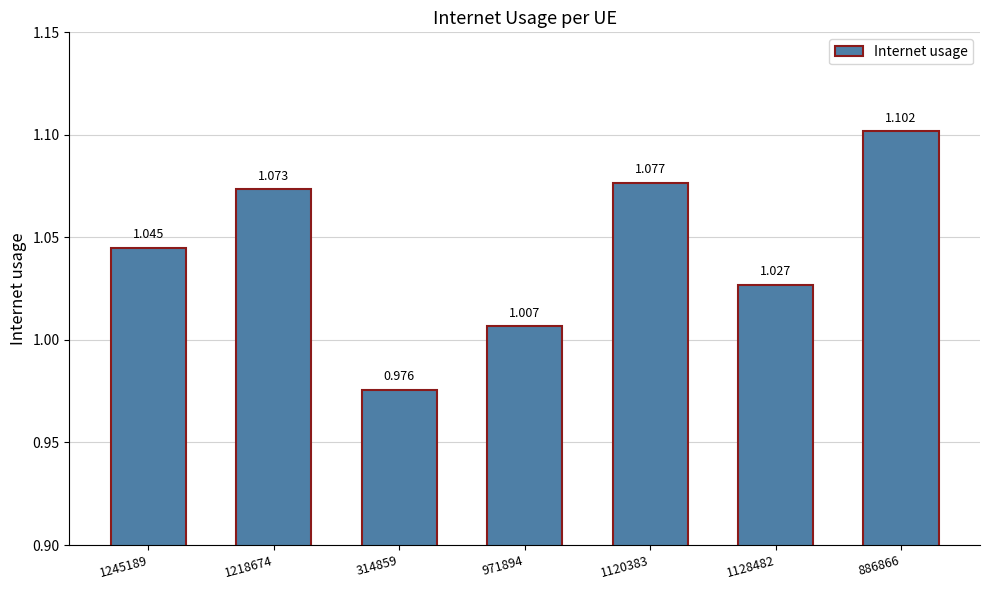

What is the difference between the second highest and minimum values?

0.1